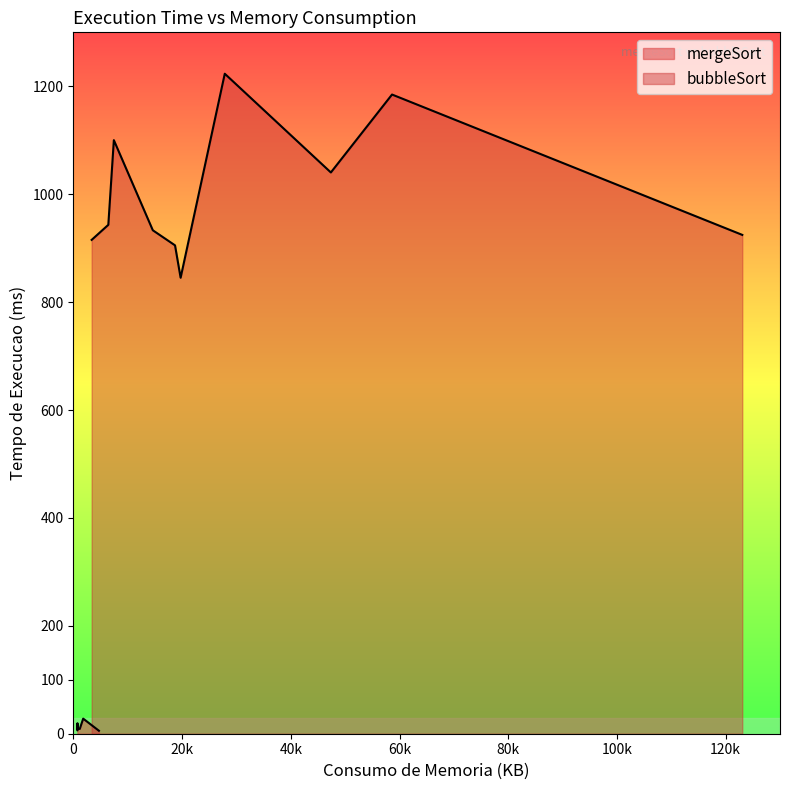

In bubbleSort, how many points are lower than both neighbors (excluding endpoints)?

4